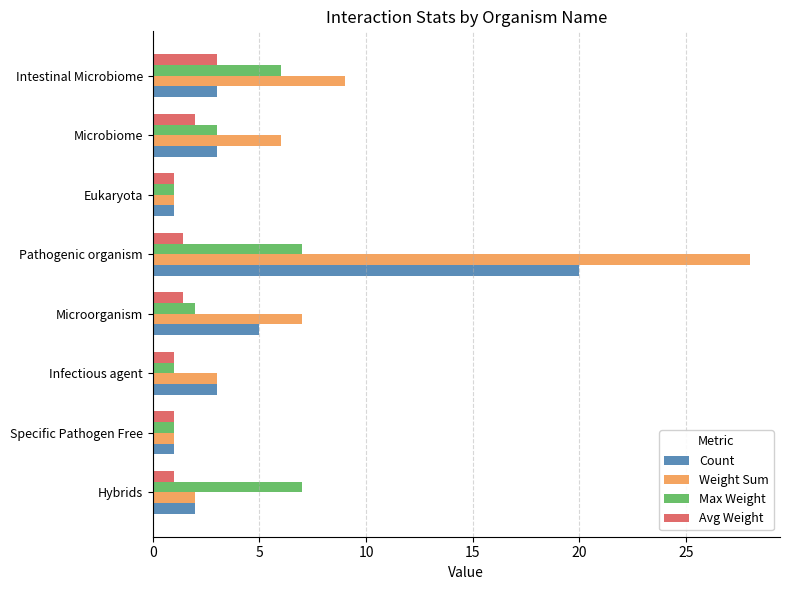

What is the approximate value of Count at Microbiome?

3.0